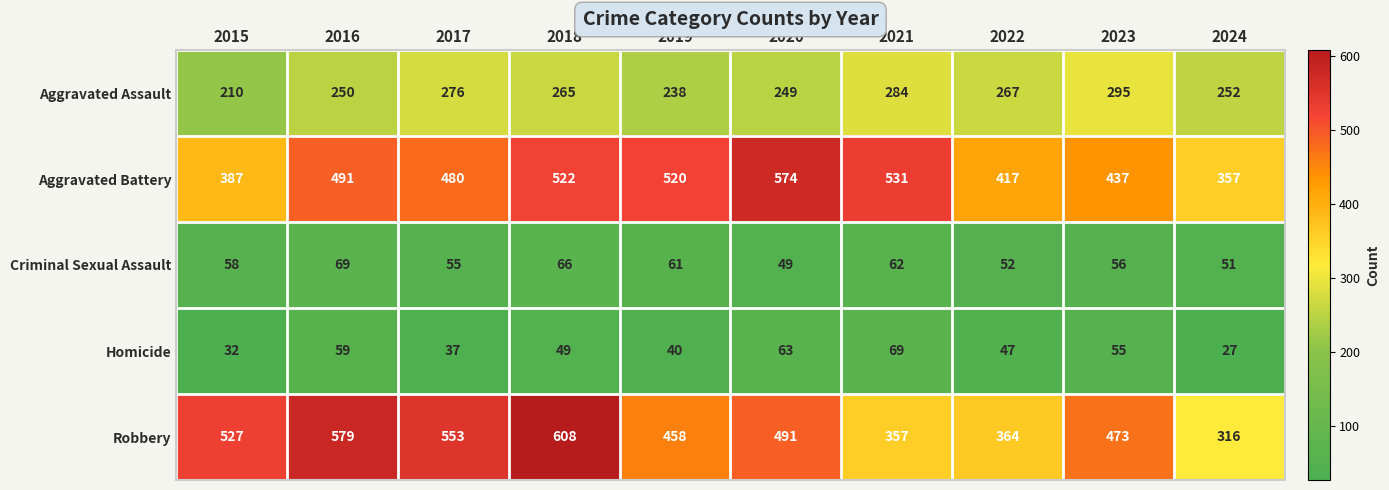

Which series changed the most between 2020 and 2024?

Aggravated Battery